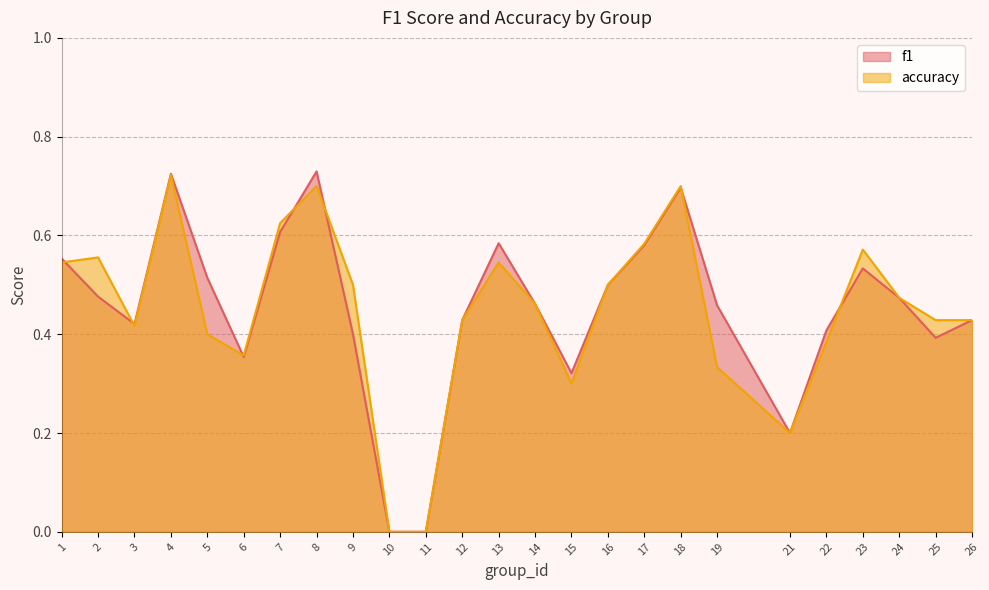

True or false: accuracy and f1 cross at least once.

True